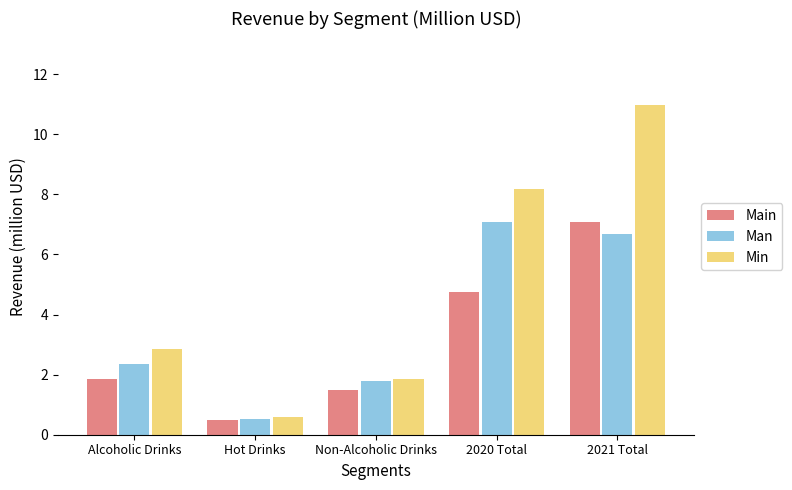

What is the total value across all series at Hot Drinks?

1.6